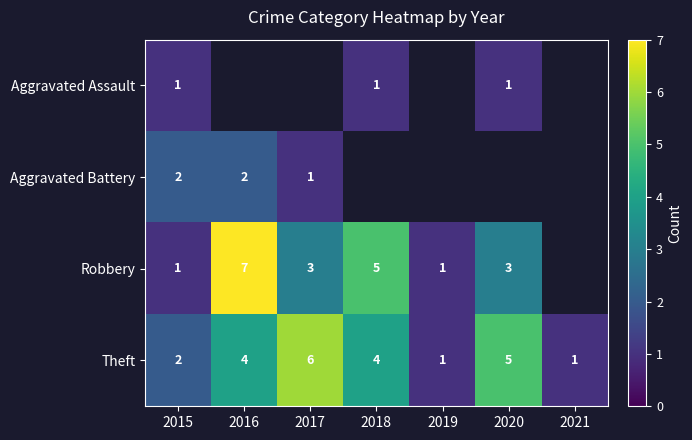

At how many categories does at least one series exceed 3?

4